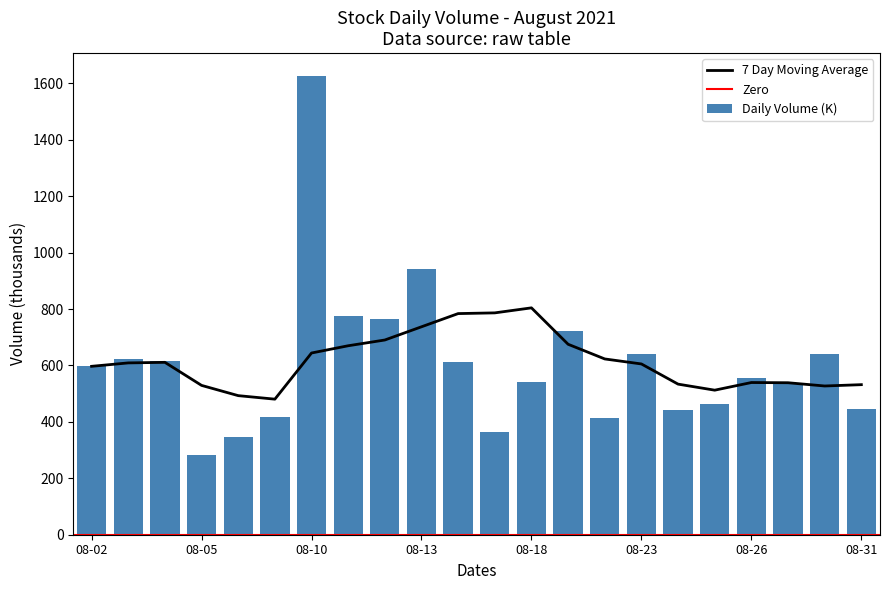

What is the average value of the Daily Volume (K) series?

607.7